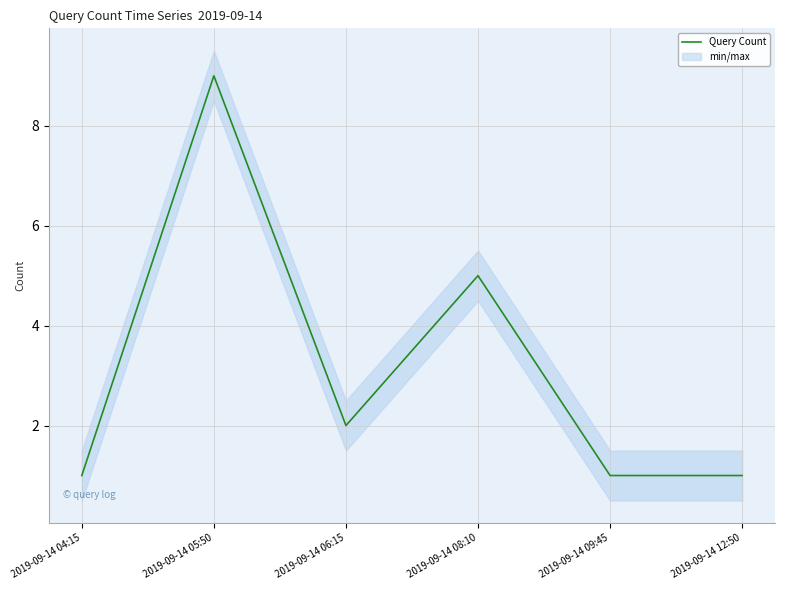

How many lines are shown in the chart?

1